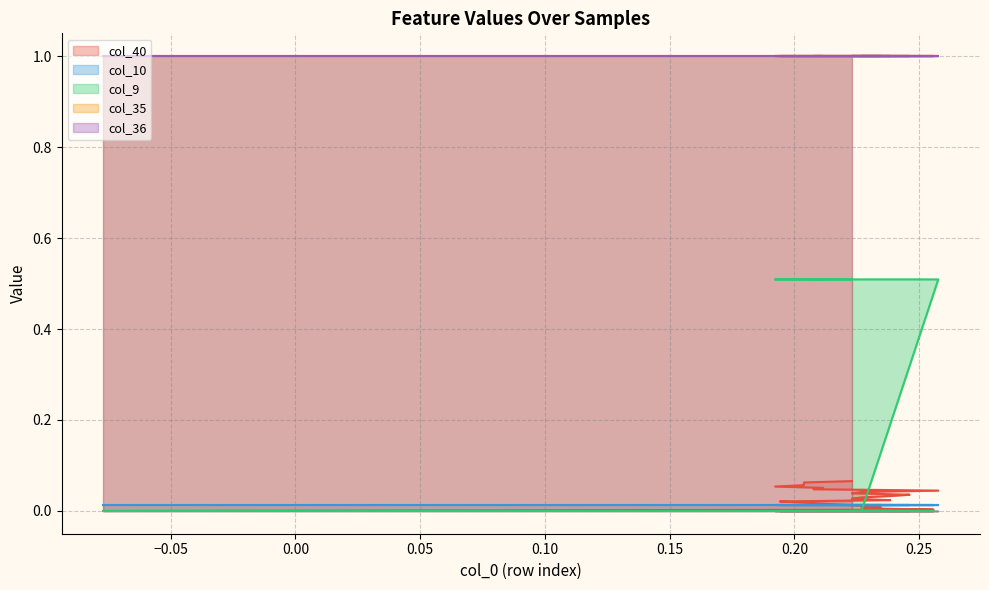

True or false: col_35 and col_9 intersect in this chart.

False